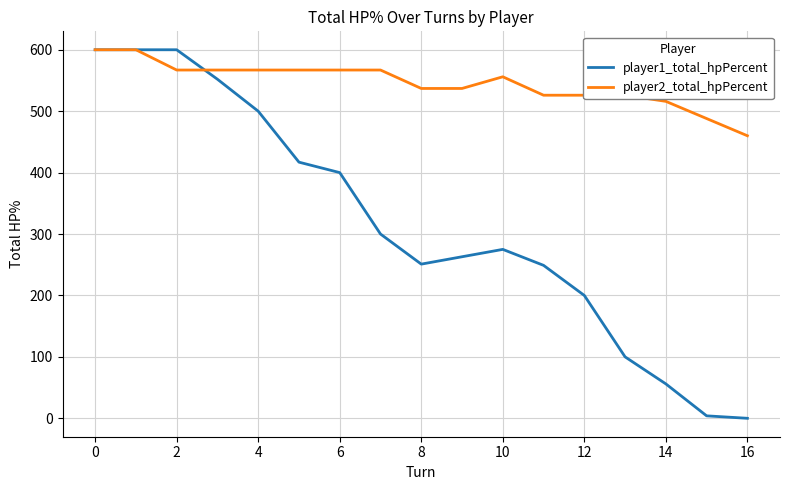

List the series in order of their overall mean, highest first.

player2_total_hpPercent, player1_total_hpPercent